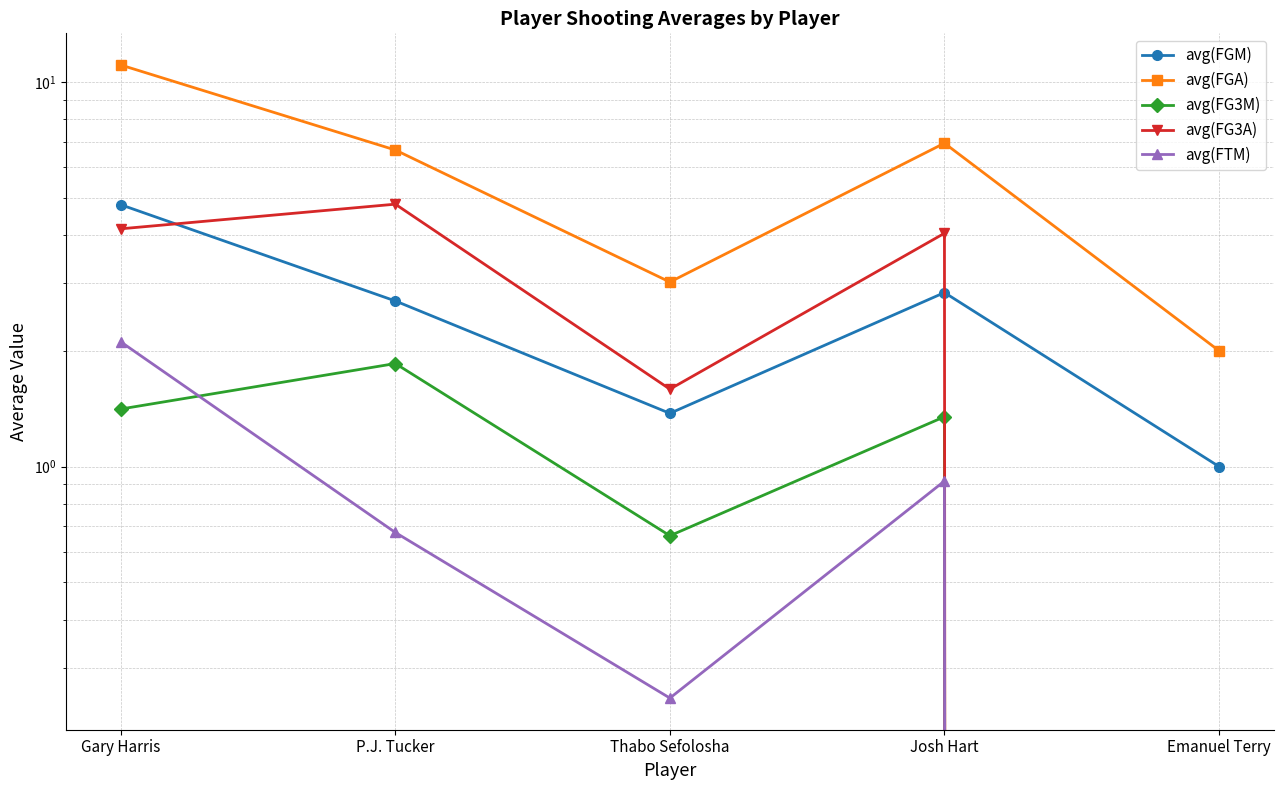

Reading left to right, transcribe all the data shown in this chart.

avg(FGM): 4.8	2.7	1.4	2.8	1.0
avg(FGA): 11.1	6.7	3.0	6.9	2.0
avg(FG3M): 1.4	1.9	0.7	1.3	0.0
avg(FG3A): 4.2	4.8	1.6	4.0	0.0
avg(FTM): 2.1	0.7	0.2	0.9	0.0